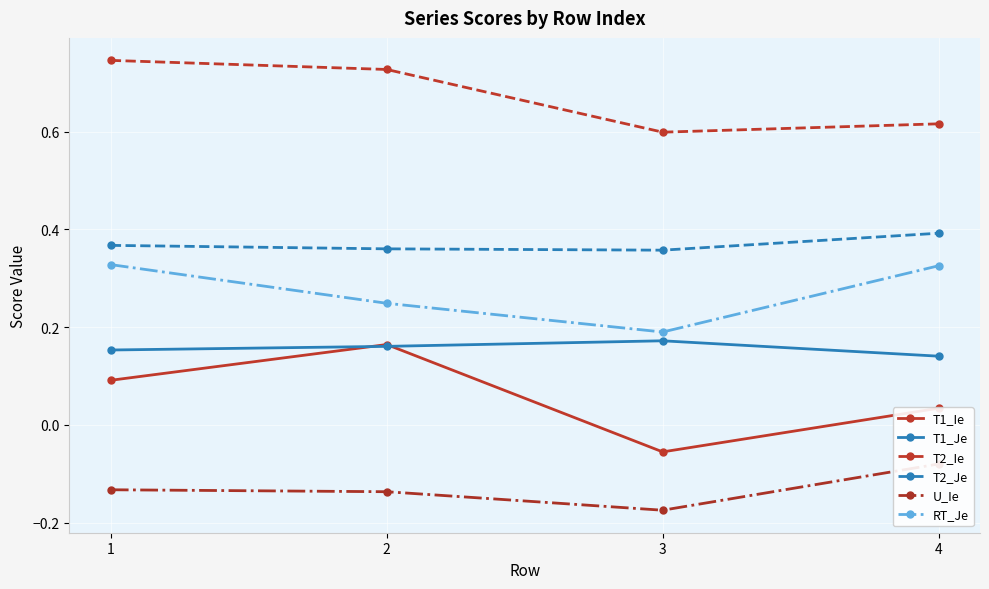

What are all the series names shown in the legend?

T1_Ie, T1_Je, T2_Ie, T2_Je, U_Ie, RT_Je